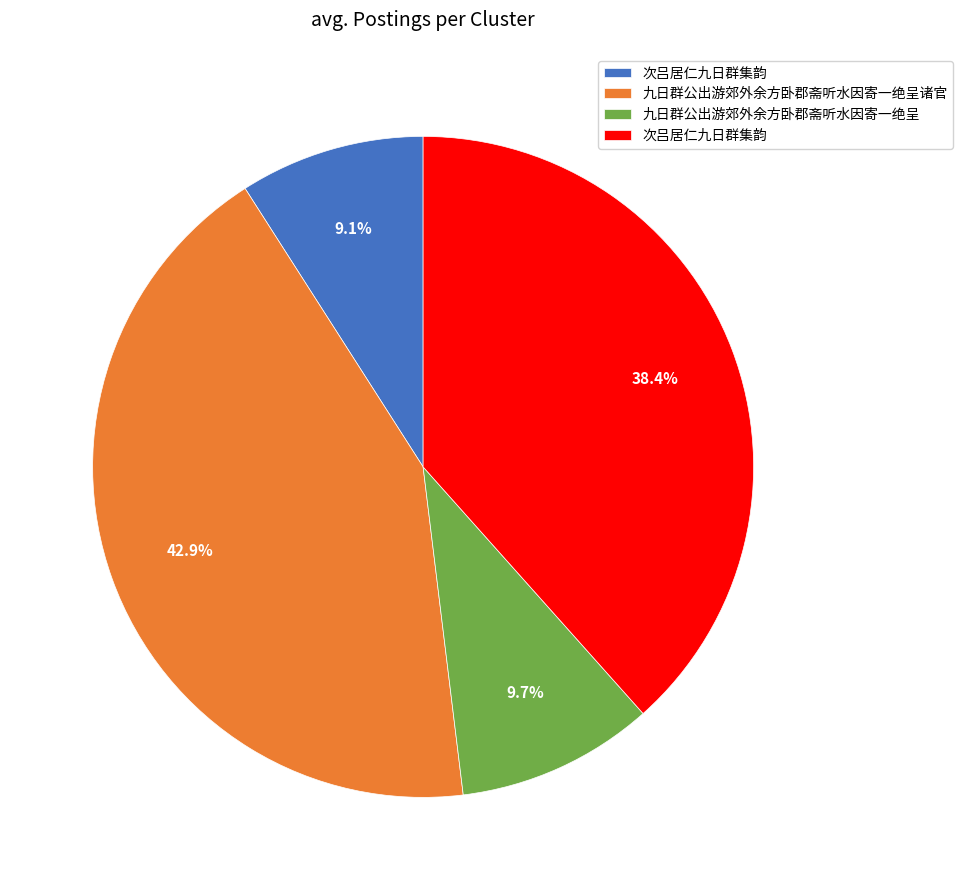

Is there a majority slice in this chart?

No